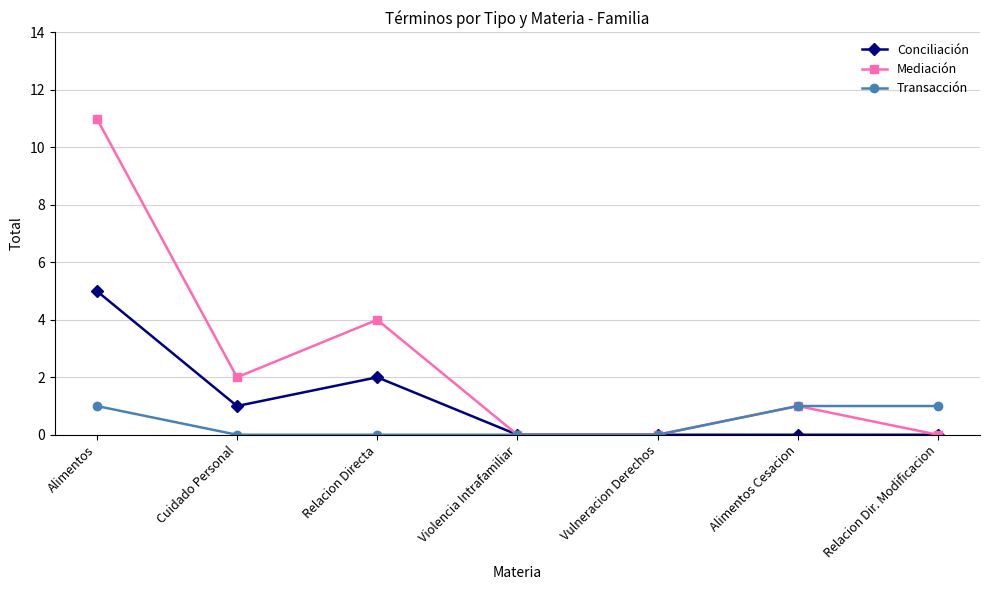

What is the sum of all Transacción values?

3